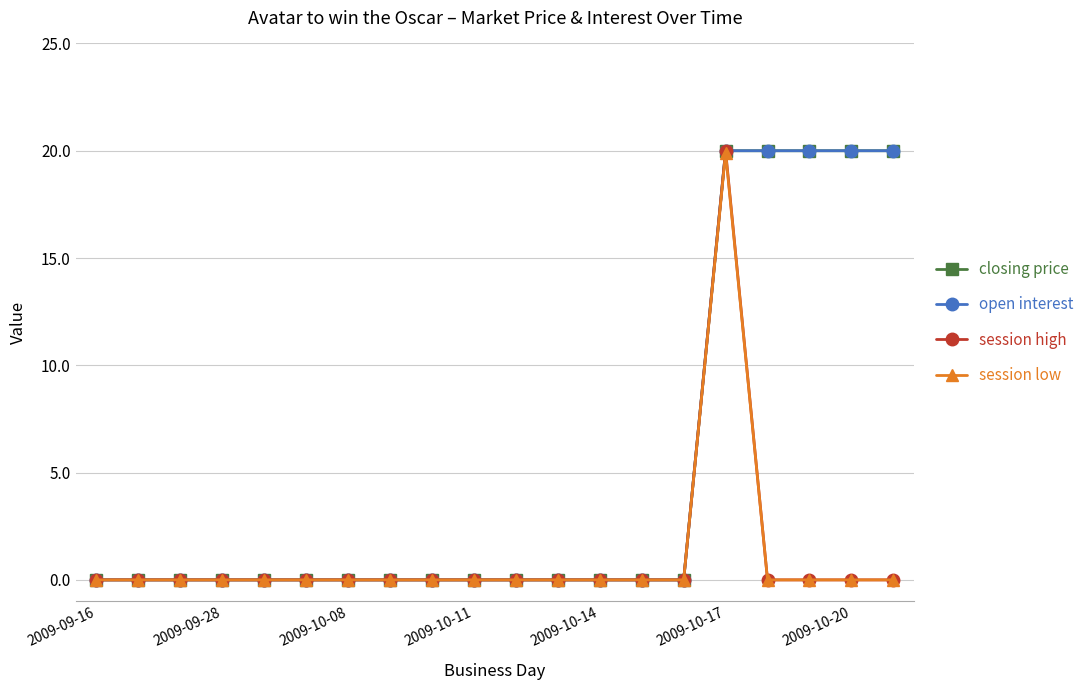

Is this an area chart (filled region under the line)?

No